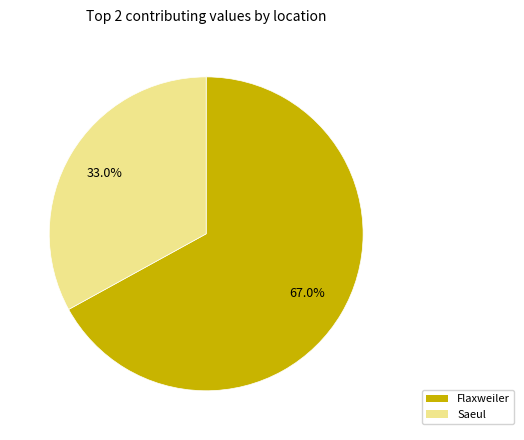

To the nearest percent, what is the difference between the Saeul and Flaxweiler slice percentages?

34%